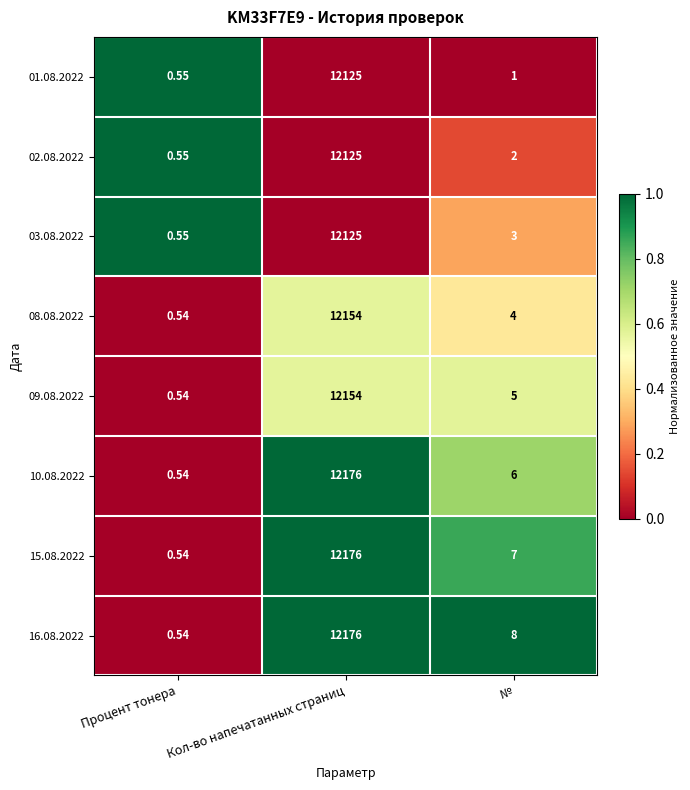

At which category is the sum across all series the highest?

Кол-во напечатанных страниц